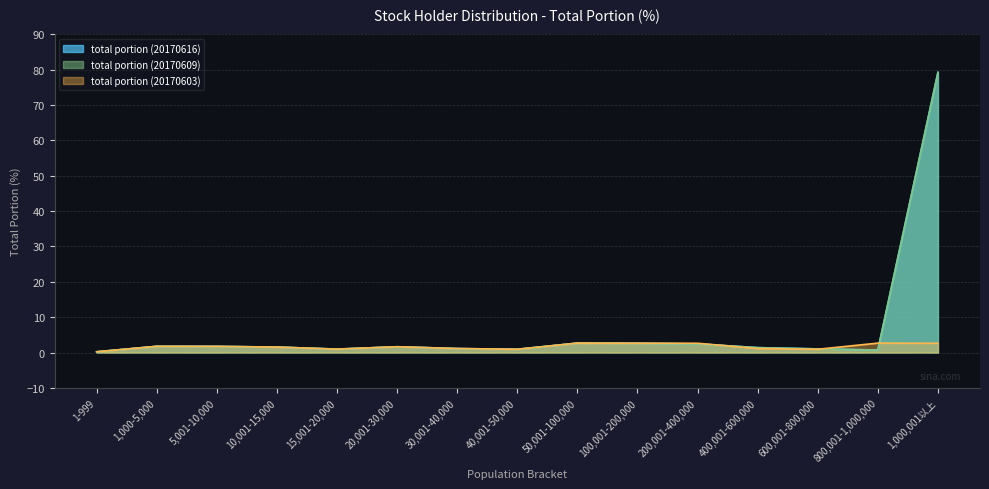

Reading right to left, transcribe all the data shown in this chart.

total portion (20170616): 79.2	0.7	1.0	1.4	2.4	2.6	2.7	0.9	1.1	1.6	1.0	1.5	1.7	1.8	0.2
total portion (20170609): 79.3	0.7	1.0	1.4	2.4	2.6	2.6	0.9	1.1	1.6	1.0	1.5	1.7	1.8	0.2
total portion (20170603): 2.6	2.7	0.9	1.1	2.6	2.6	2.7	0.9	1.1	1.6	1.0	1.5	1.7	1.8	0.2